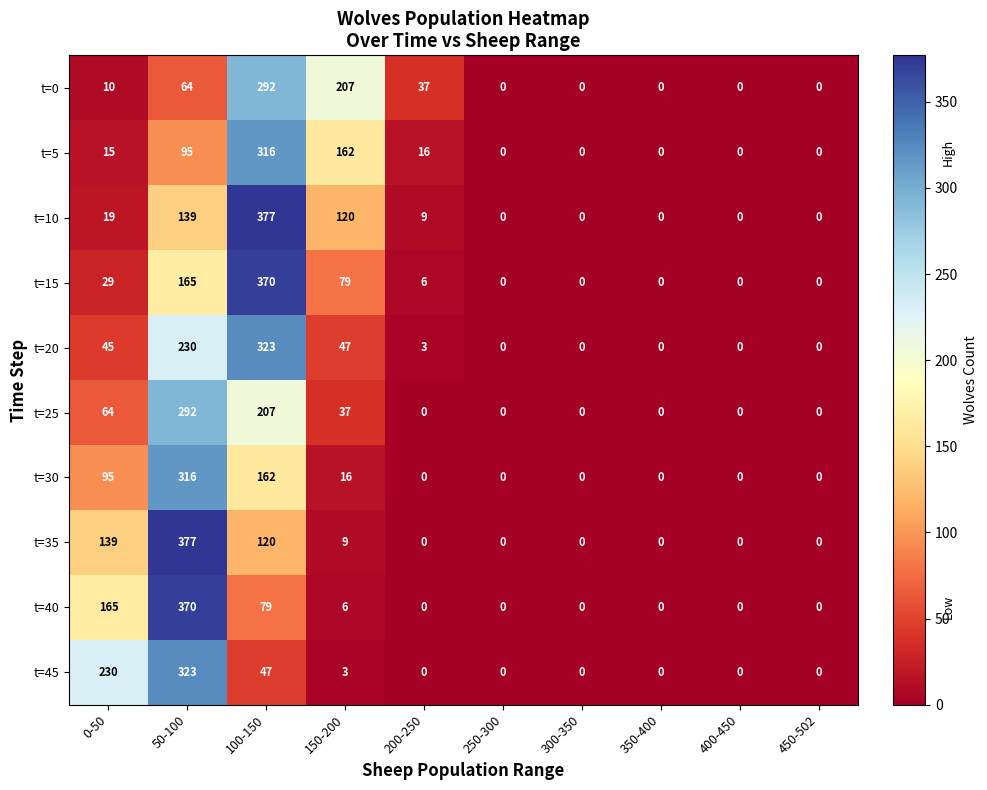

How many series are shown in this chart?

10